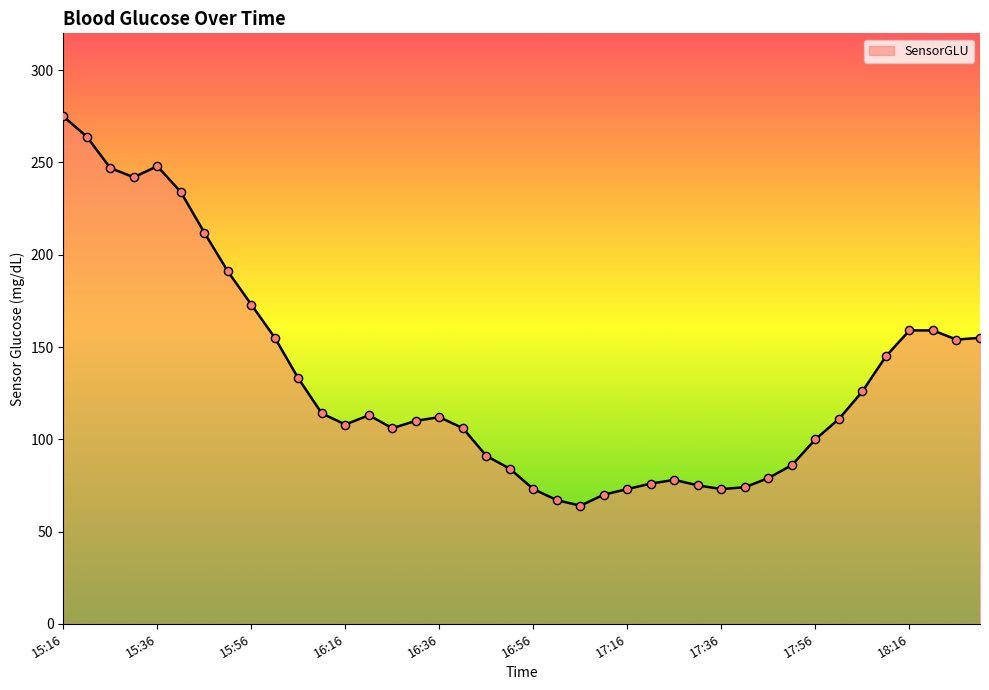

What is the smallest value displayed?

64